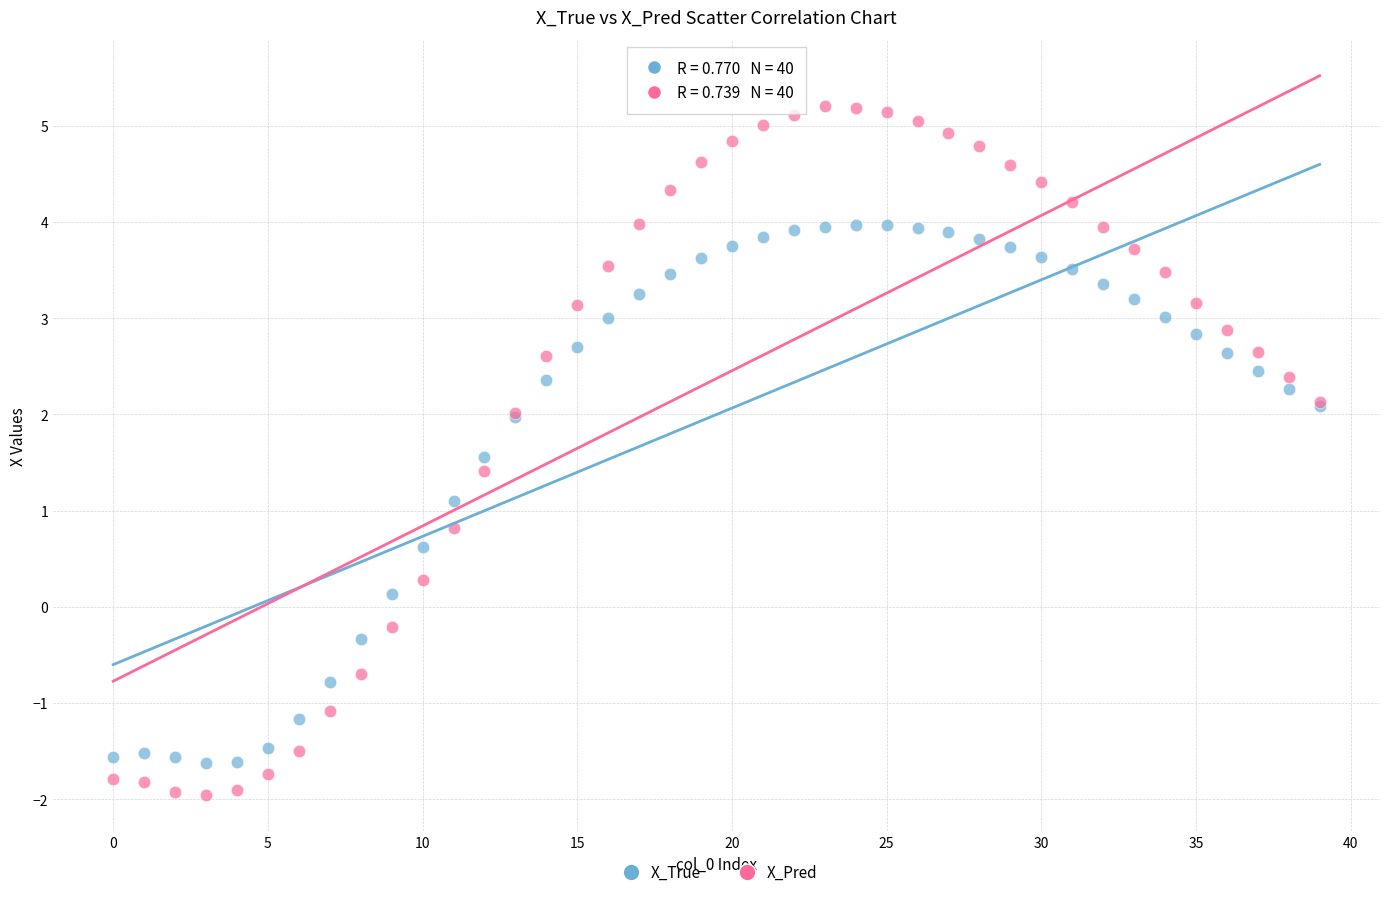

Which series reaches the maximum Y coordinate?

X_Pred